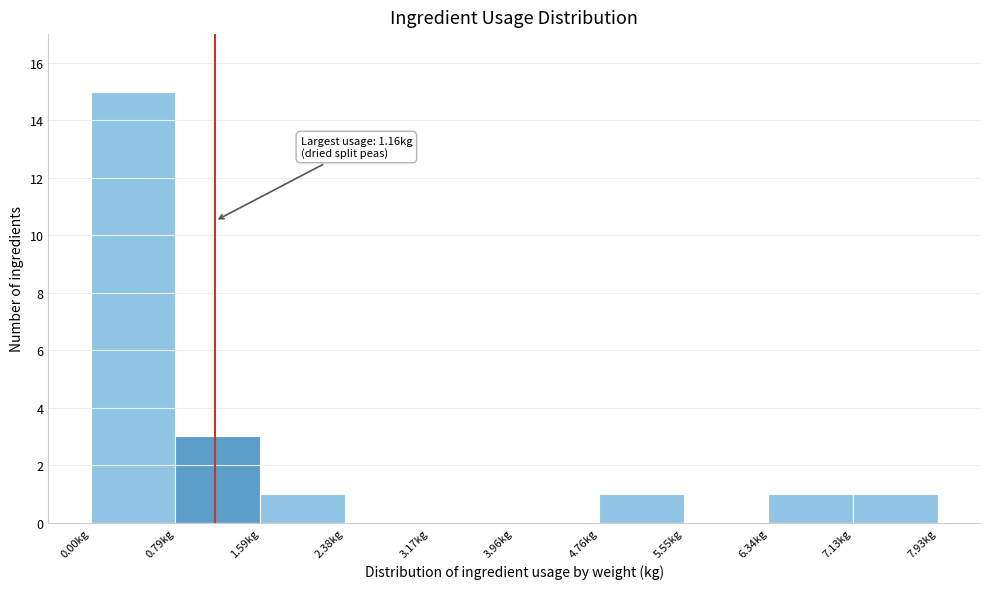

Over which range of the x-axis is the bar tallest?

0.0 to 0.8